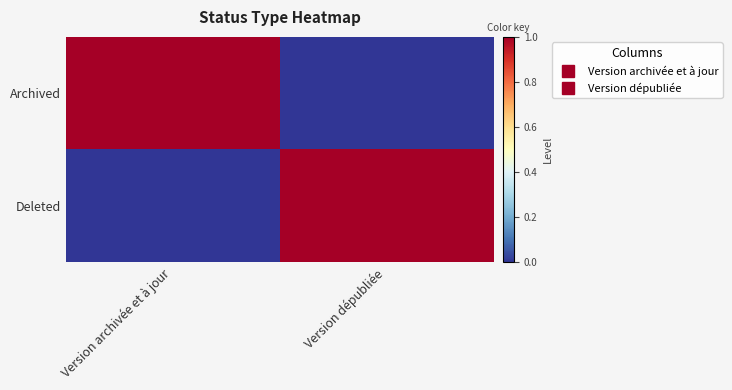

Which series has the largest total across all categories?

Archived